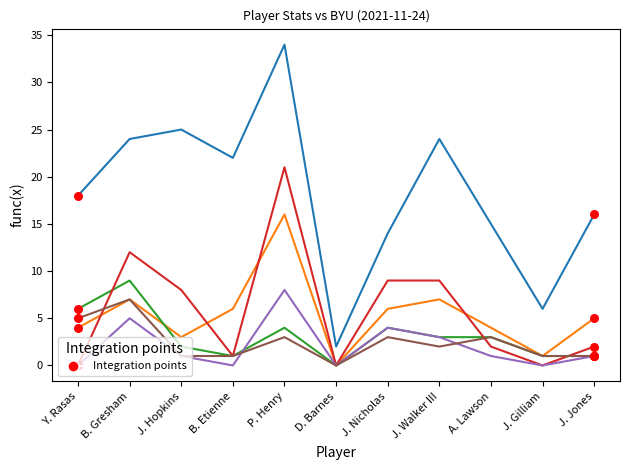

What is the total value across all series at J. Jones?

26